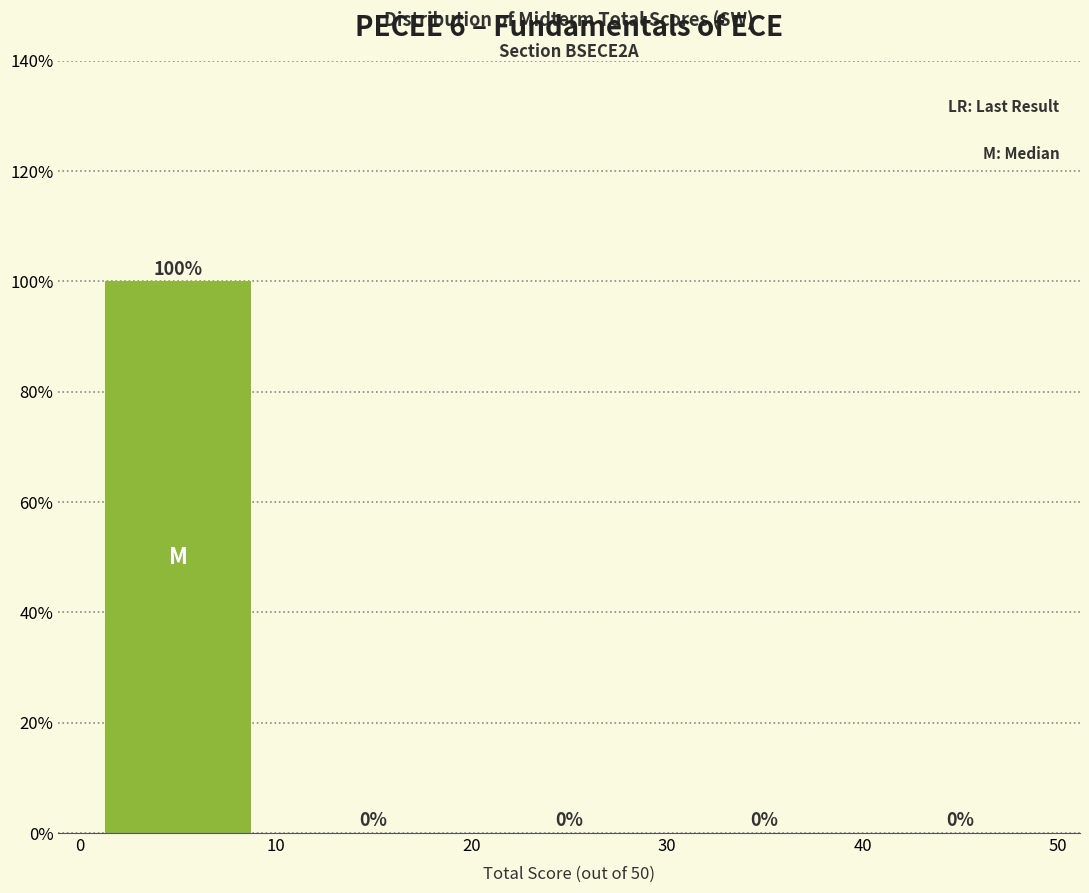

What is the height of the bar covering 0 to 10 on the x-axis?

100